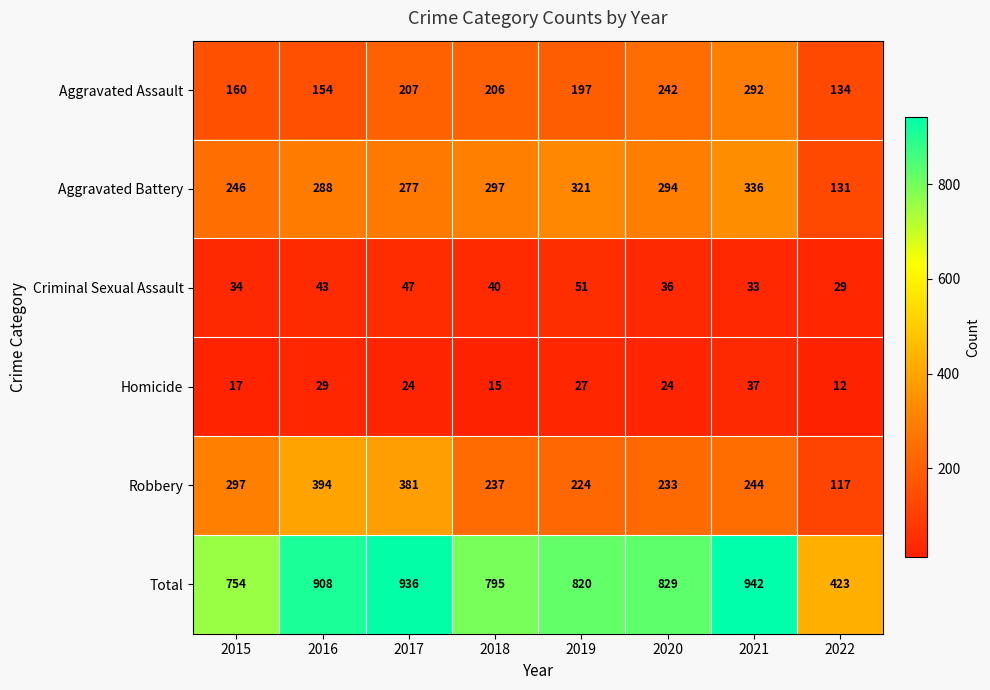

How many categories are shown in the chart?

8